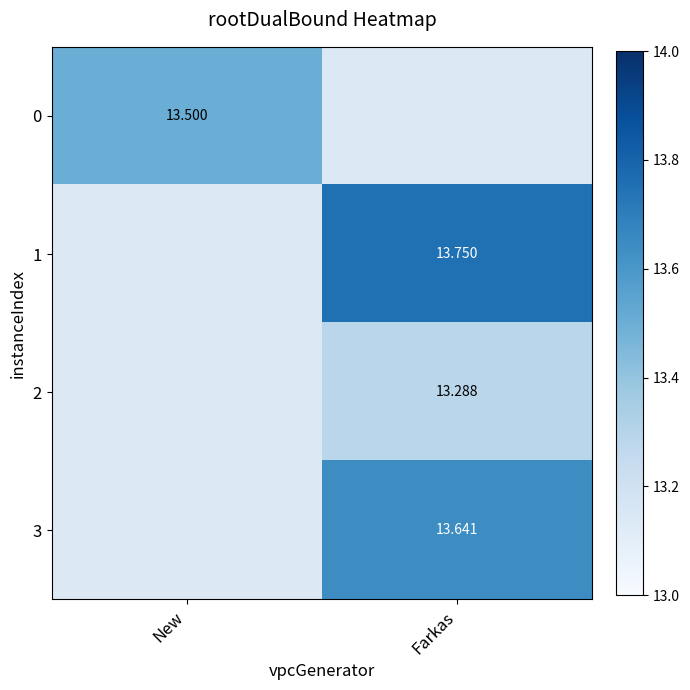

Is the value of 2 at Farkas greater than the value of 3 at Farkas?

No